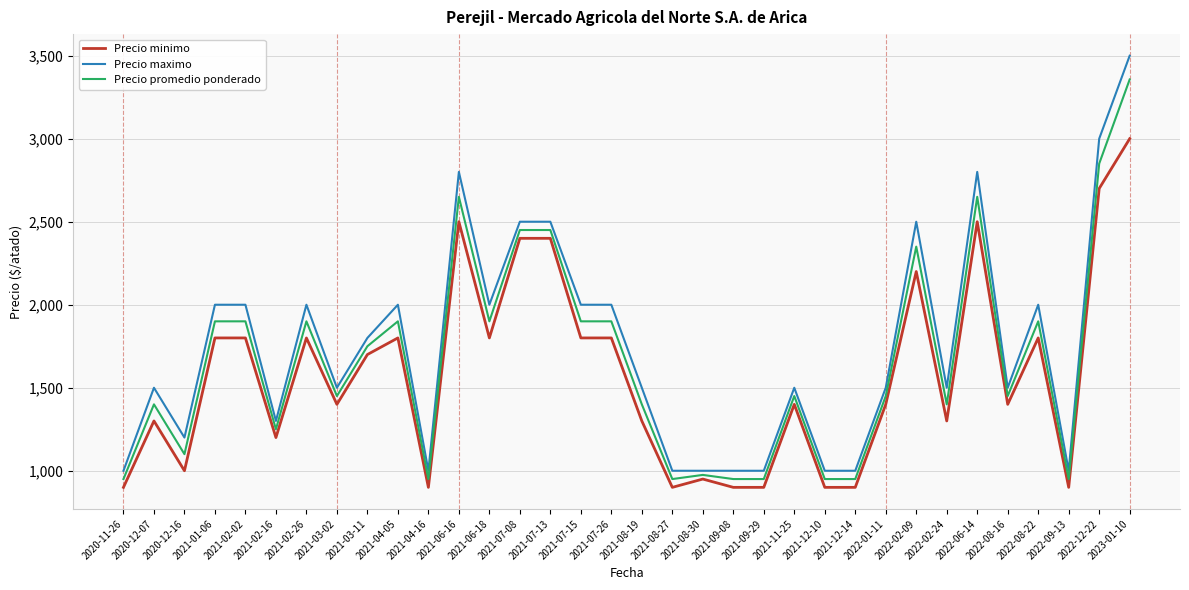

What are all the series names shown in the legend?

Precio minimo, Precio maximo, Precio promedio ponderado